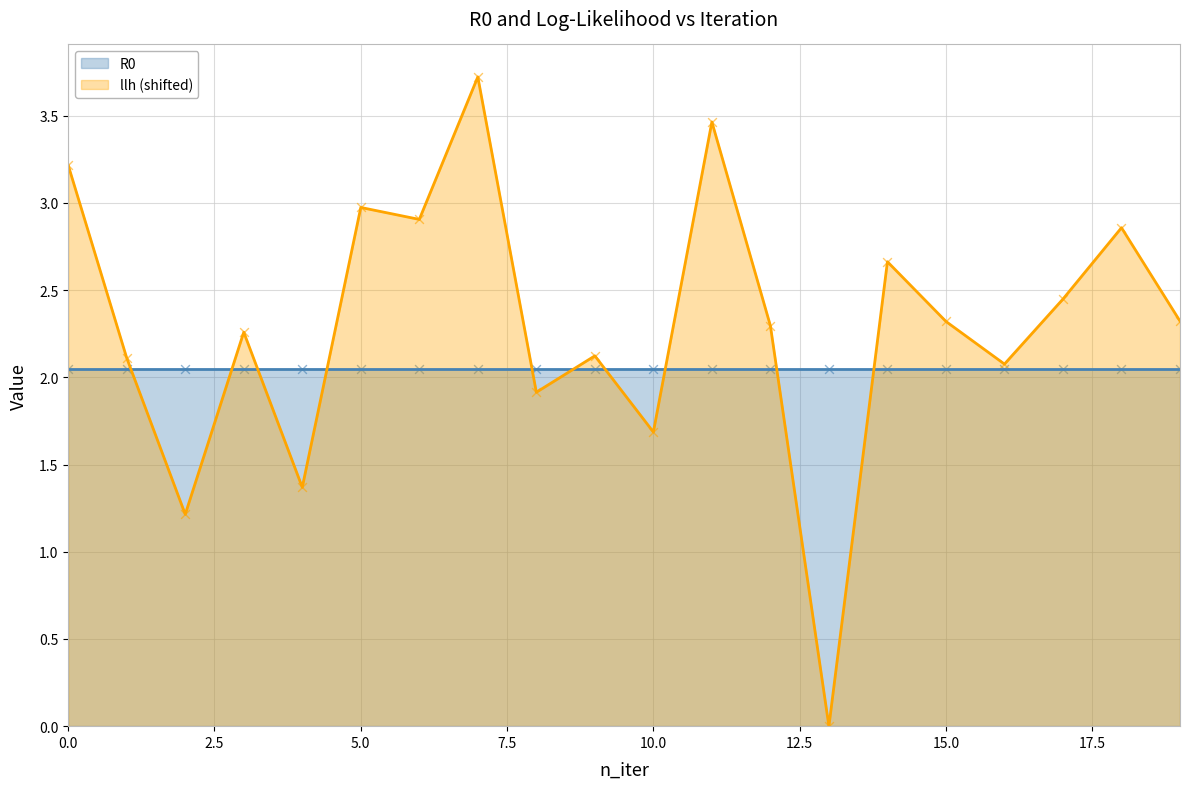

Approximately how many times larger is the value at 9 compared to 11?

0.6